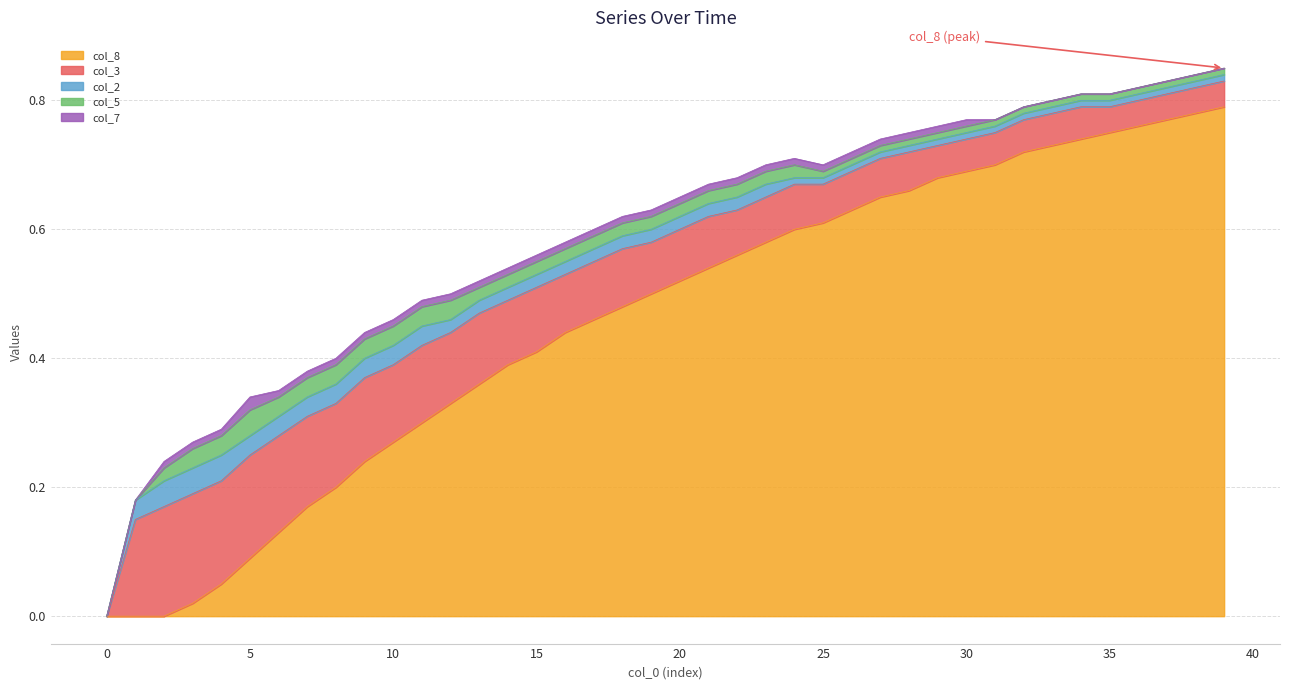

Is the value of col_7 at 7 greater than the value of col_3 at 11?

No